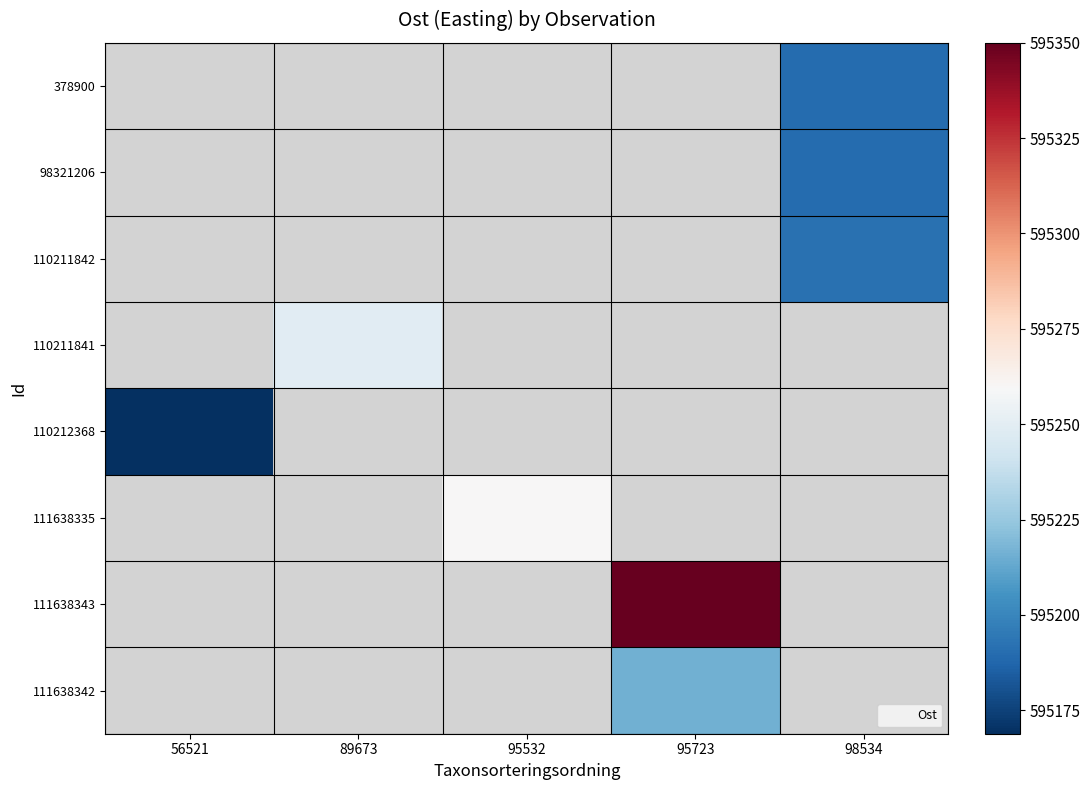

Is it true that 111638342 equals 820822.0 at 95723?

False